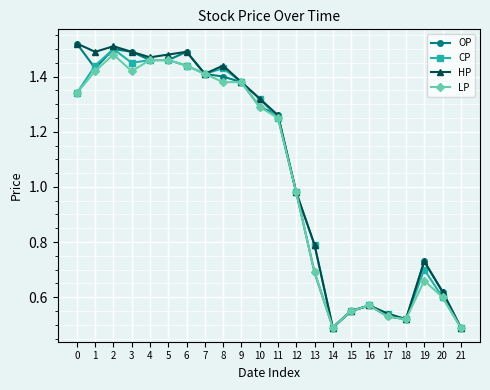

Where is OP nearest to the value 1?

12